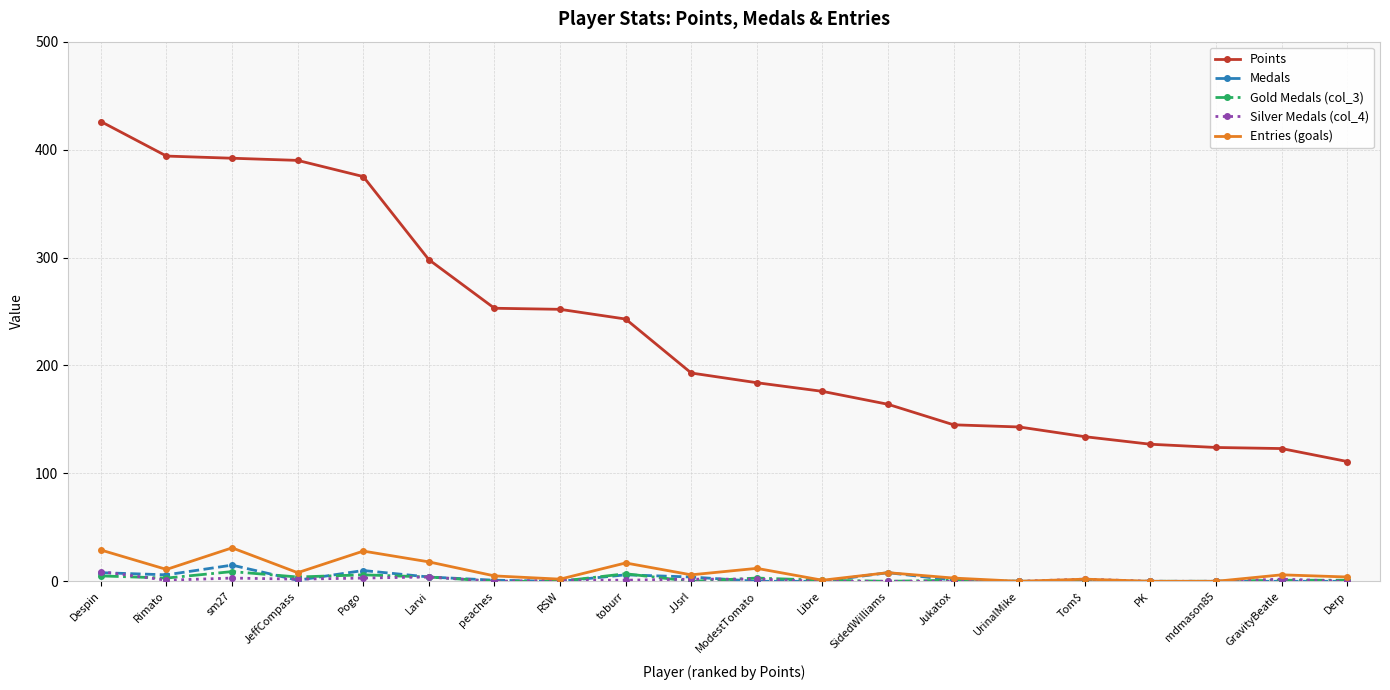

The Medals series shows 0 at Derp. True or false?

True